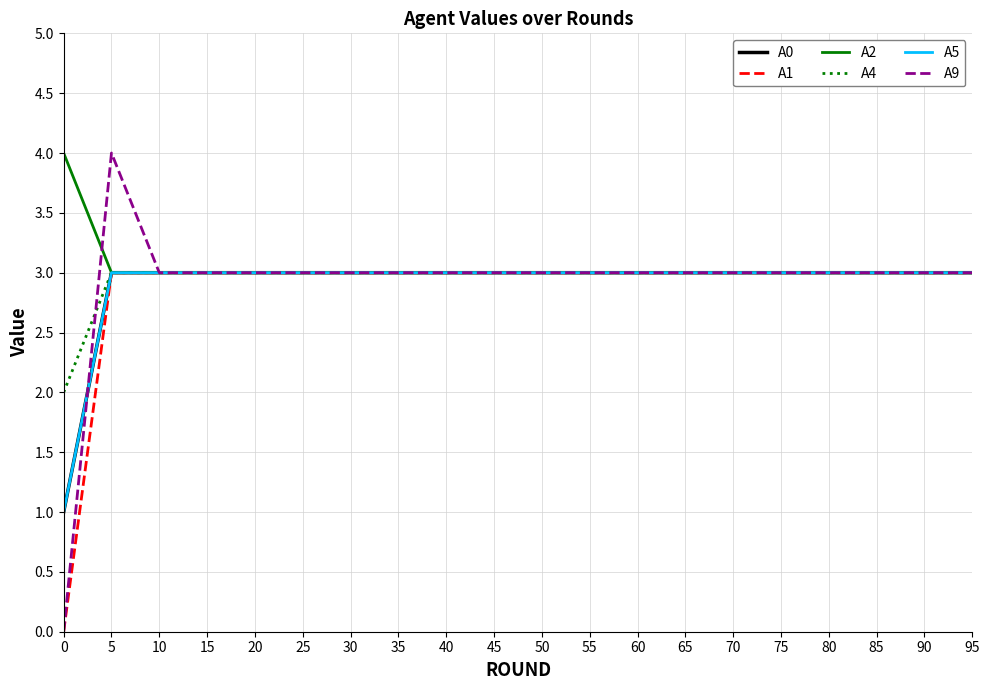

True or false: A5 has more than 0 points higher than both neighbors.

False